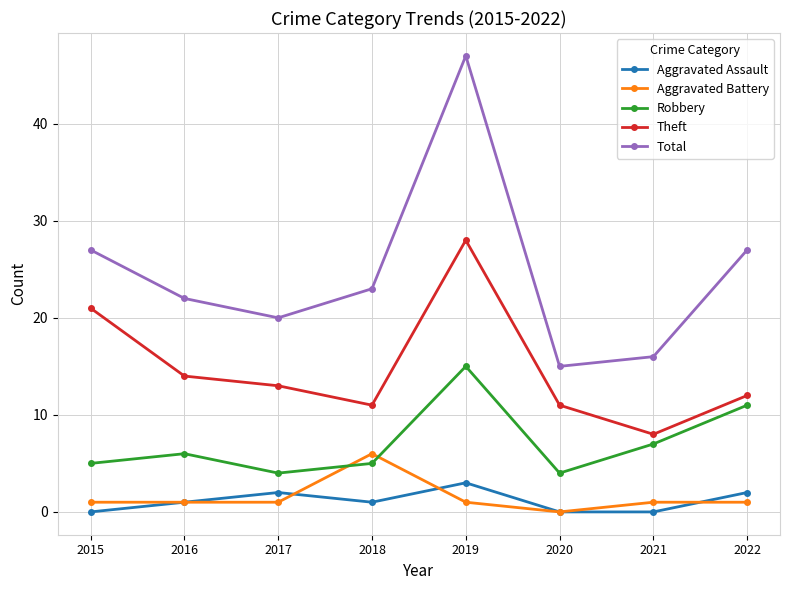

What is the total value across all series at 2019?

94